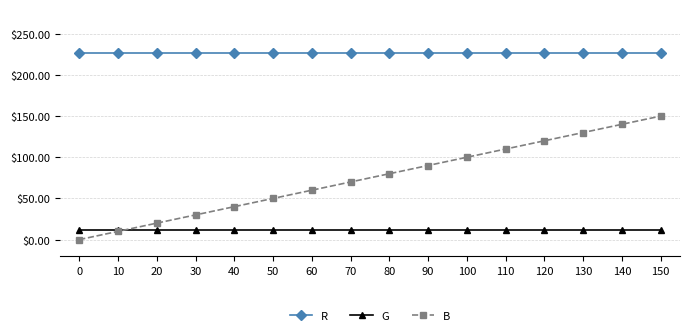

Reading left to right, extract all data points from this chart.

R: 227	227	227	227	227	227	227	227	227	227	227	227	227	227	227	227
G: 12	12	12	12	12	12	12	12	12	12	12	12	12	12	12	12
B: 0	10	20	30	40	50	60	70	80	90	100	110	120	130	140	150